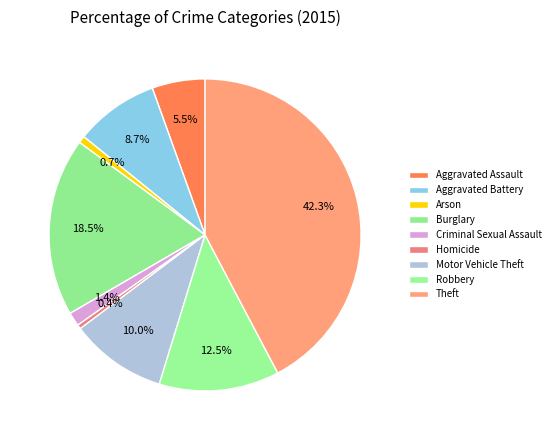

Is it true that Criminal Sexual Assault is 1% of the pie?

True